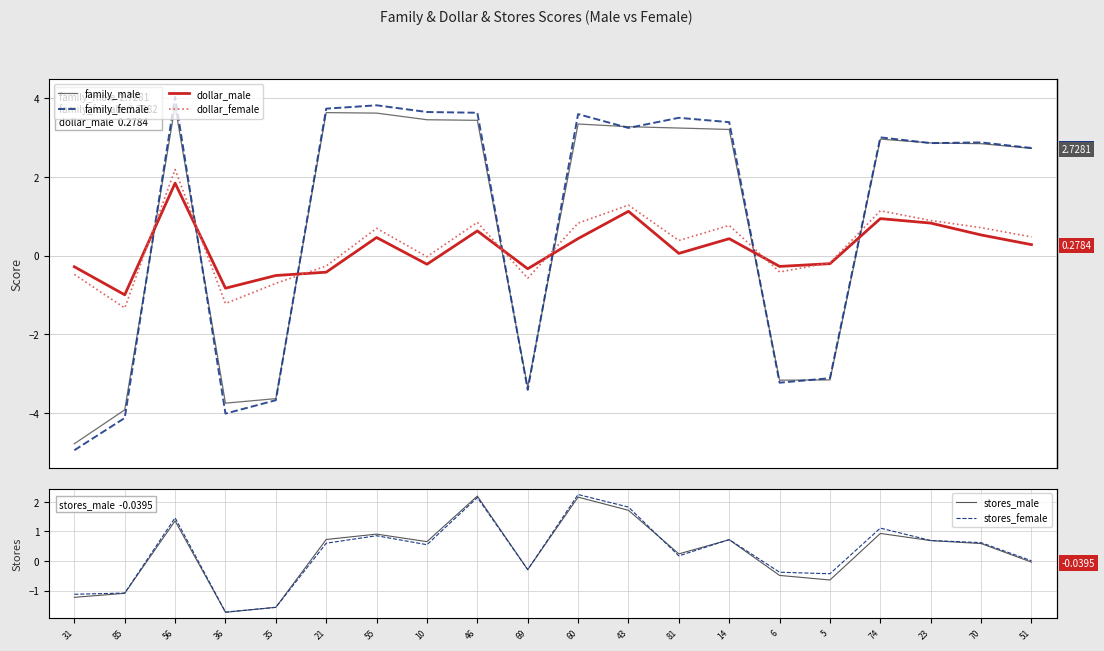

Reading left to right, list all the values displayed in this chart.

family_male: 31=-4.8	85=-3.9	56=3.8	36=-3.8	35=-3.6	21=3.6	55=3.6	10=3.5	46=3.4	69=-3.4	60=3.3	43=3.3	81=3.2	14=3.2	6=-3.2	5=-3.2	74=3.0	23=2.9	70=2.8	51=2.7
family_female: 31=-5.0	85=-4.1	56=4.0	36=-4.0	35=-3.7	21=3.7	55=3.8	10=3.7	46=3.6	69=-3.4	60=3.6	43=3.2	81=3.5	14=3.4	6=-3.2	5=-3.1	74=3.0	23=2.9	70=2.9	51=2.7
dollar_male: 31=-0.3	85=-1.0	56=1.8	36=-0.8	35=-0.5	21=-0.4	55=0.5	10=-0.2	46=0.6	69=-0.3	60=0.4	43=1.1	81=0.1	14=0.4	6=-0.3	5=-0.2	74=0.9	23=0.8	70=0.5	51=0.3
dollar_female: 31=-0.5	85=-1.3	56=2.2	36=-1.2	35=-0.7	21=-0.3	55=0.7	10=-0.0	46=0.8	69=-0.6	60=0.8	43=1.3	81=0.4	14=0.8	6=-0.4	5=-0.2	74=1.1	23=0.9	70=0.7	51=0.5
stores_male: 31=-1.2	85=-1.1	56=1.4	36=-1.7	35=-1.6	21=0.7	55=0.9	10=0.7	46=2.2	69=-0.3	60=2.2	43=1.7	81=0.2	14=0.7	6=-0.5	5=-0.6	74=0.9	23=0.7	70=0.6	51=-0.0
stores_female: 31=-1.1	85=-1.1	56=1.5	36=-1.7	35=-1.6	21=0.6	55=0.9	10=0.5	46=2.1	69=-0.3	60=2.2	43=1.8	81=0.2	14=0.7	6=-0.4	5=-0.4	74=1.1	23=0.7	70=0.6	51=0.0